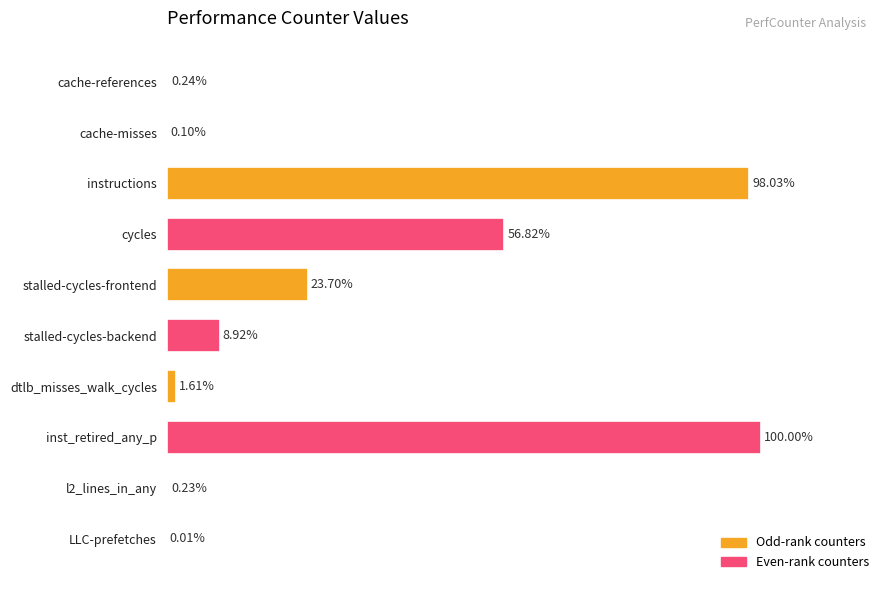

At which label is the value closest to 50?

cycles